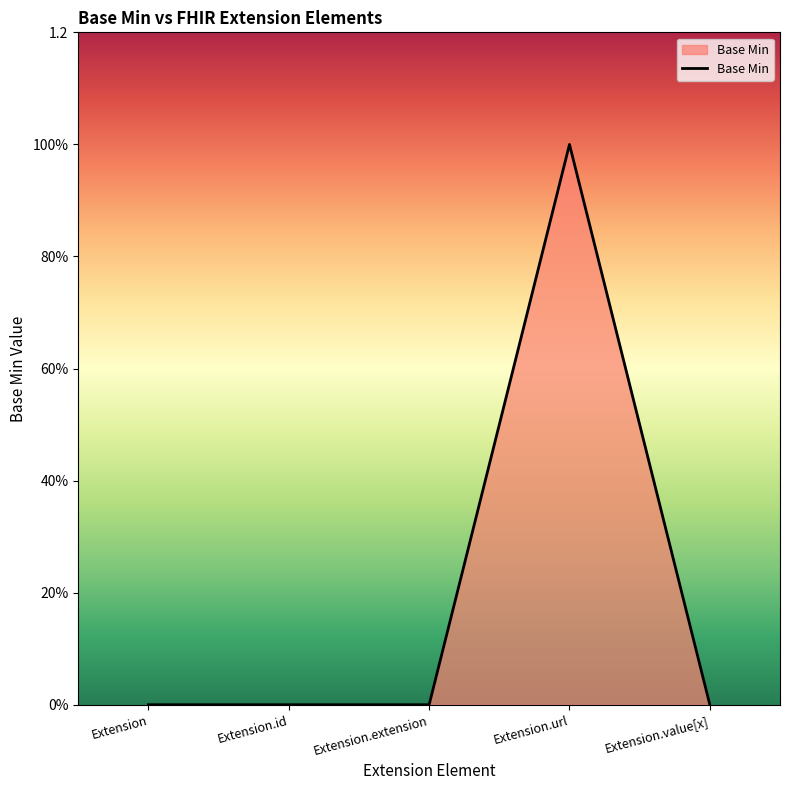

What is the sum of all values?

1